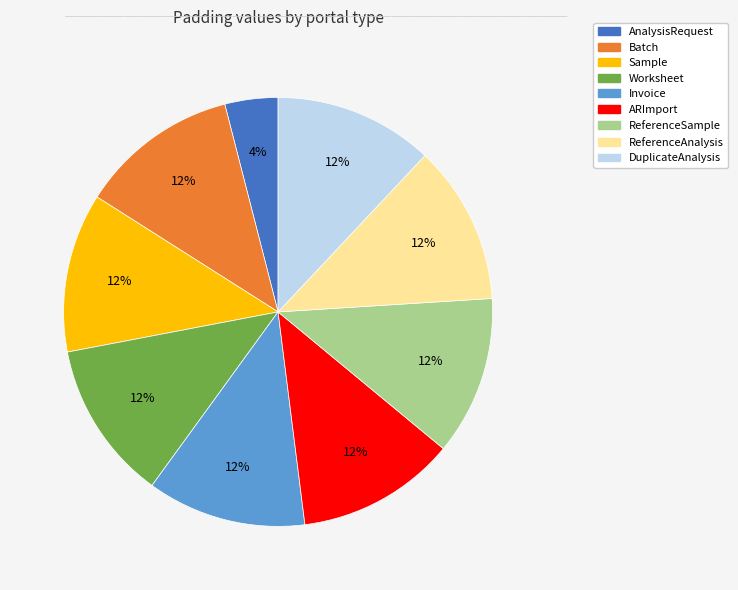

To the nearest percent, what percentage of the pie is ReferenceAnalysis?

12%